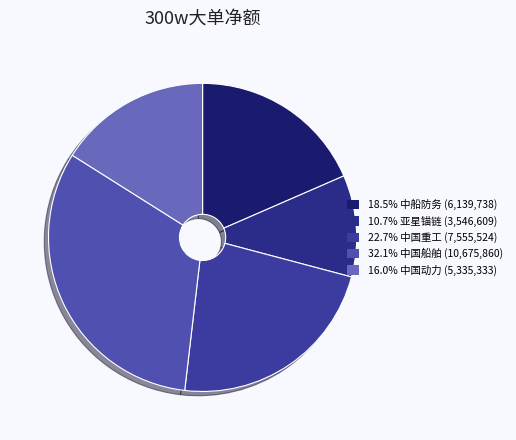

Is there a majority slice in this chart?

No